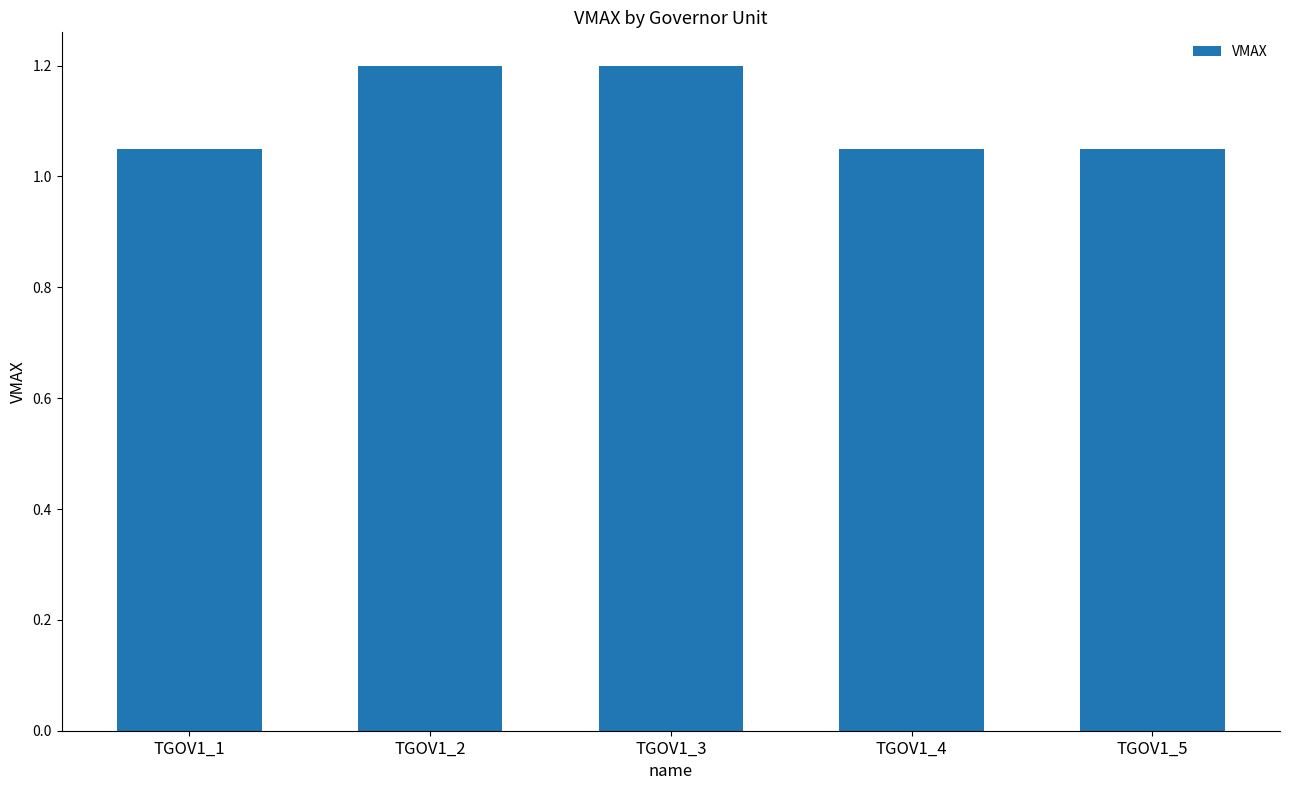

Count the values in the range 1 to 2.

5